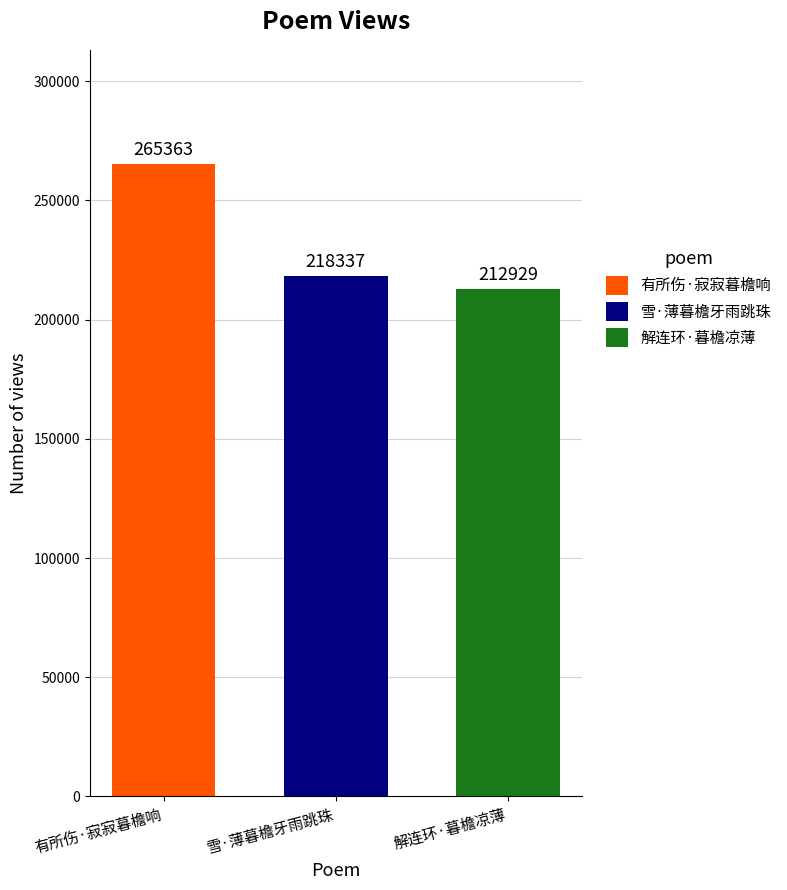

At 雪·薄暮檐牙雨跳珠, list the series in order from smallest to largest.

解连环·暮檐凉薄, 雪·薄暮檐牙雨跳珠, 有所伤·寂寂暮檐响